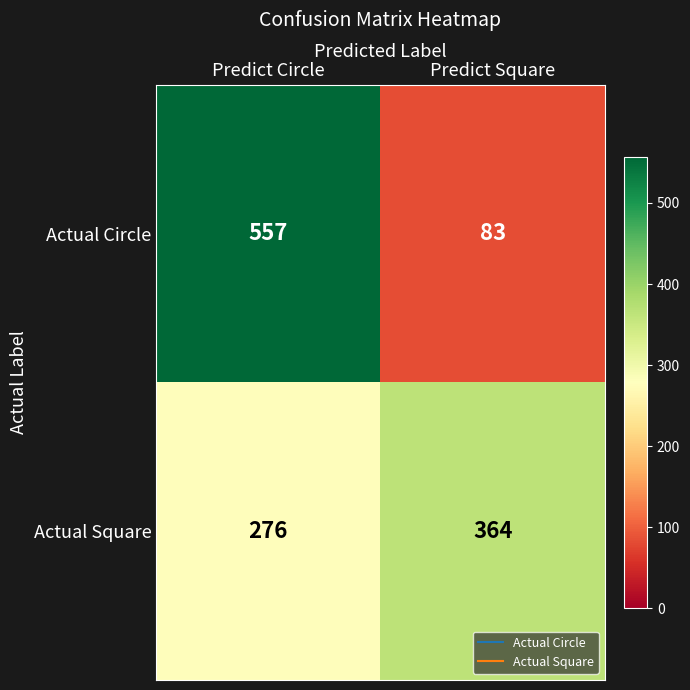

At which label does Actual Circle reach its minimum?

Predict Square